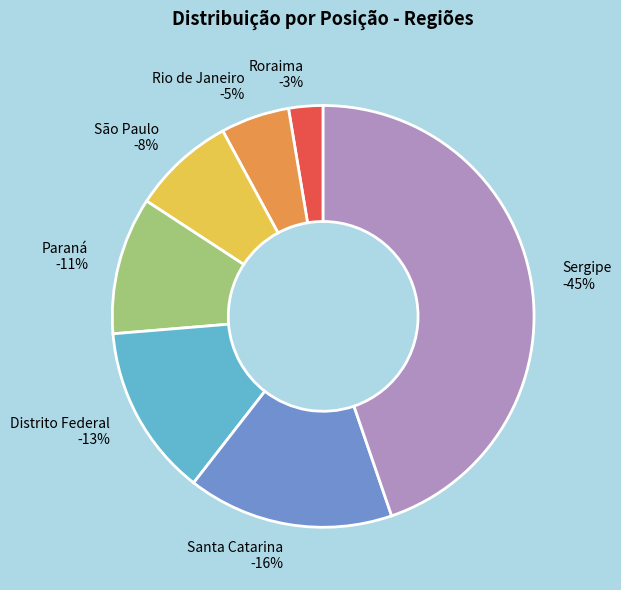

To the nearest percent, what is the difference between the largest and smallest slice percentages?

42%